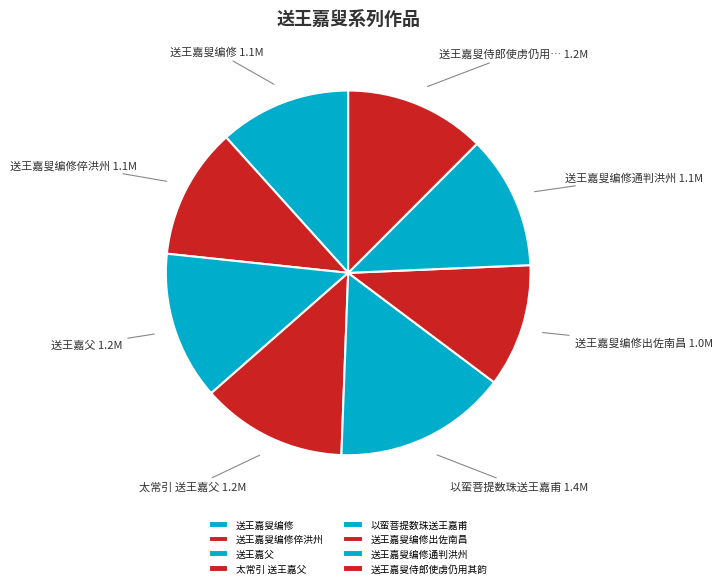

Count the number of slices in the pie.

8